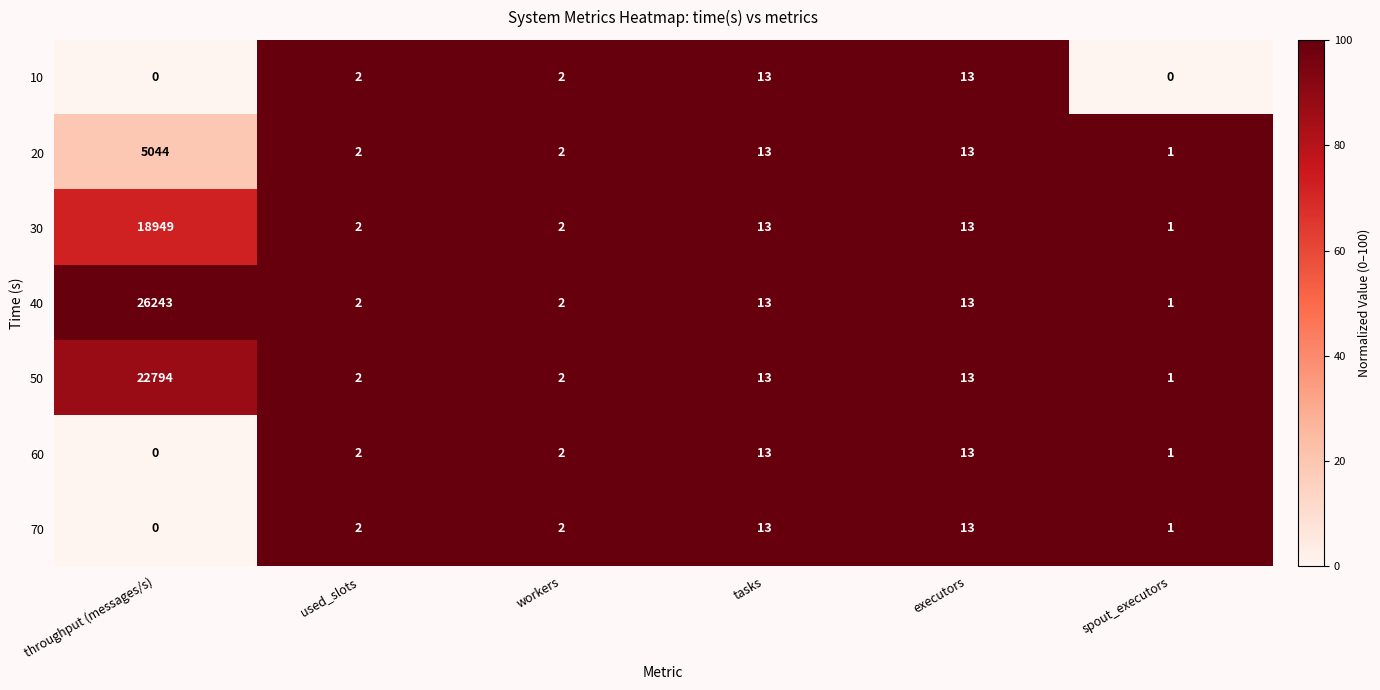

Which series has the largest range (max minus min)?

40